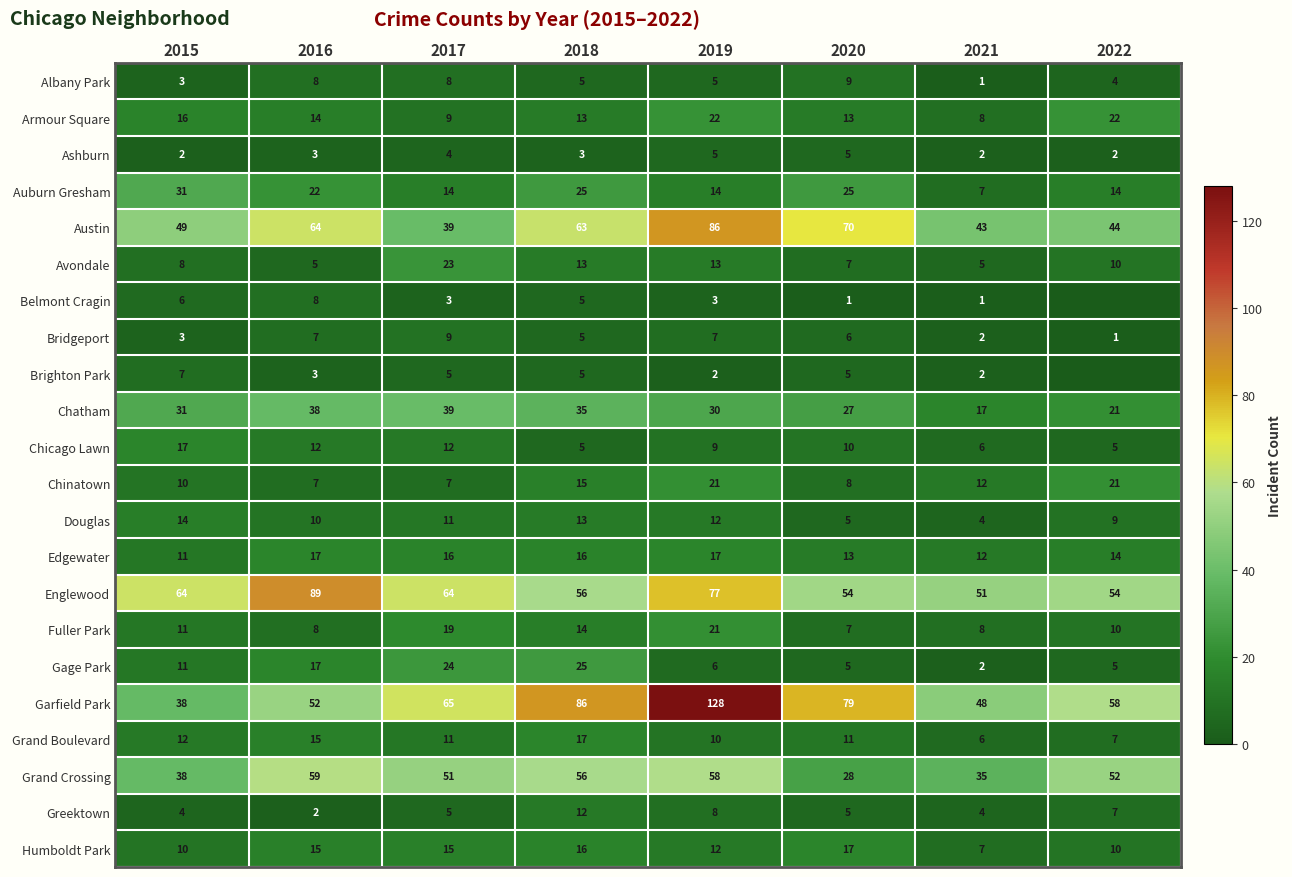

What is the difference between the Ashburn values at 2022 and 2016?

1